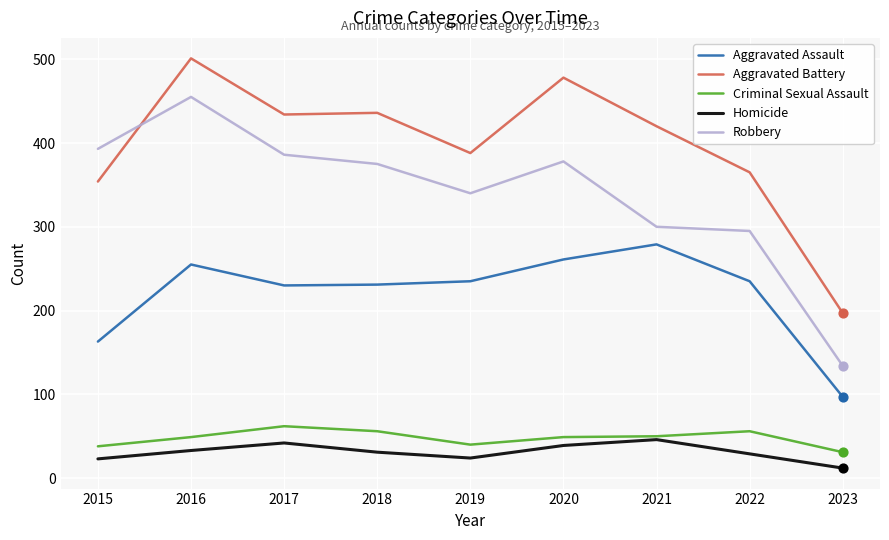

What are all the series names shown in the legend?

Aggravated Assault, Aggravated Battery, Criminal Sexual Assault, Homicide, Robbery